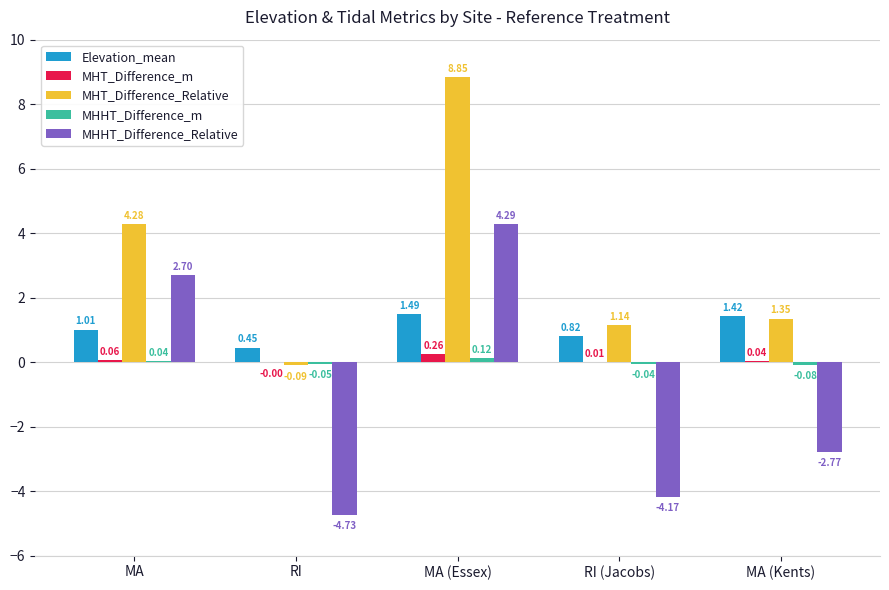

At which category is the sum across all series the highest?

MA (Essex)